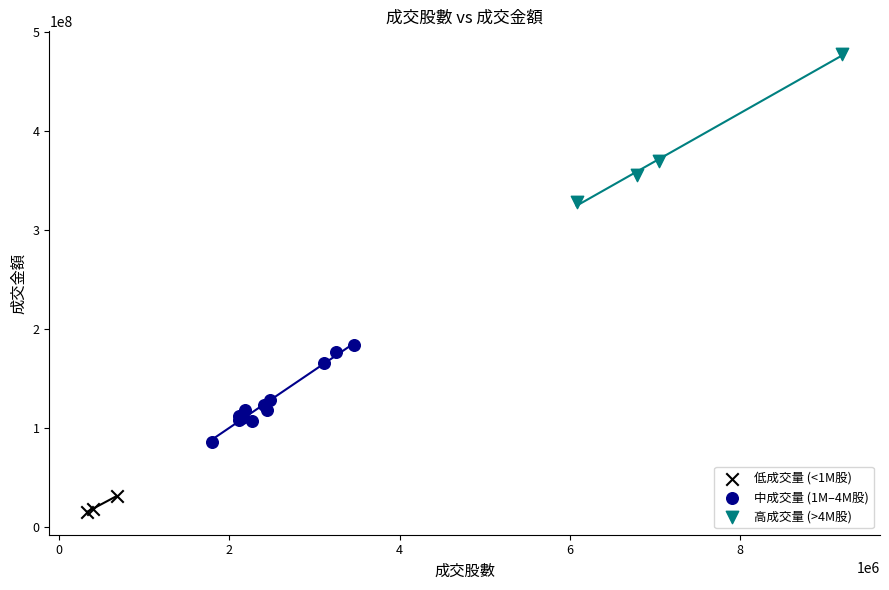

Which series has the widest spread of Y values?

高成交量 (>4M股)